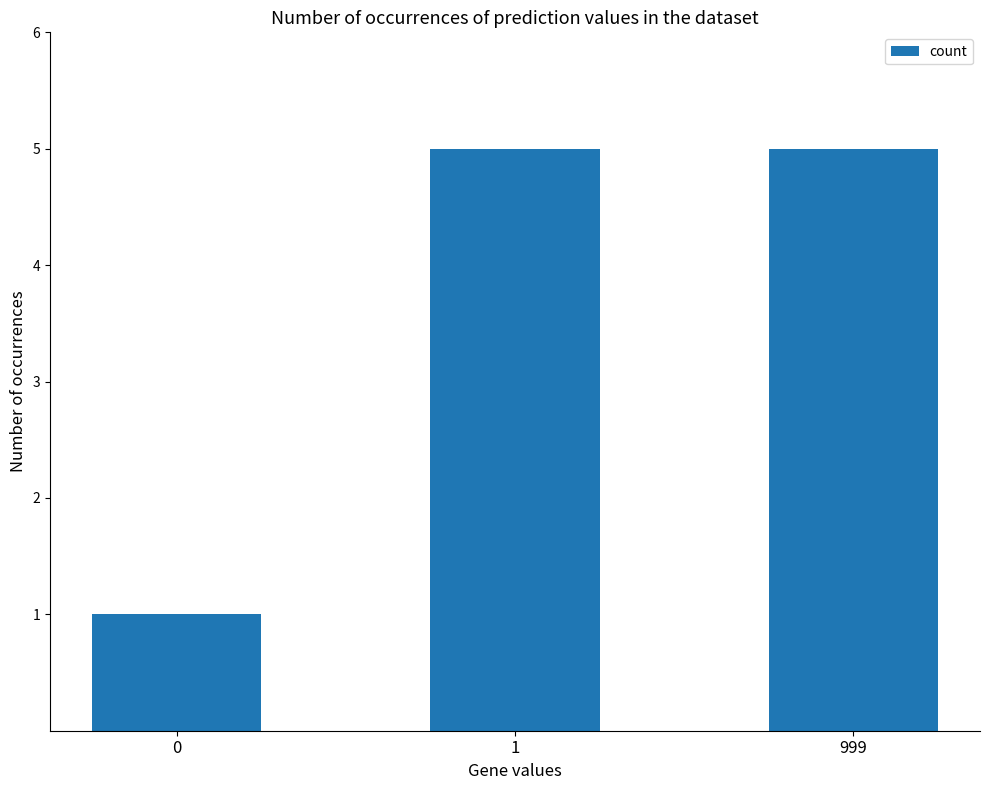

What is the value of the 3rd bar from the left?

5